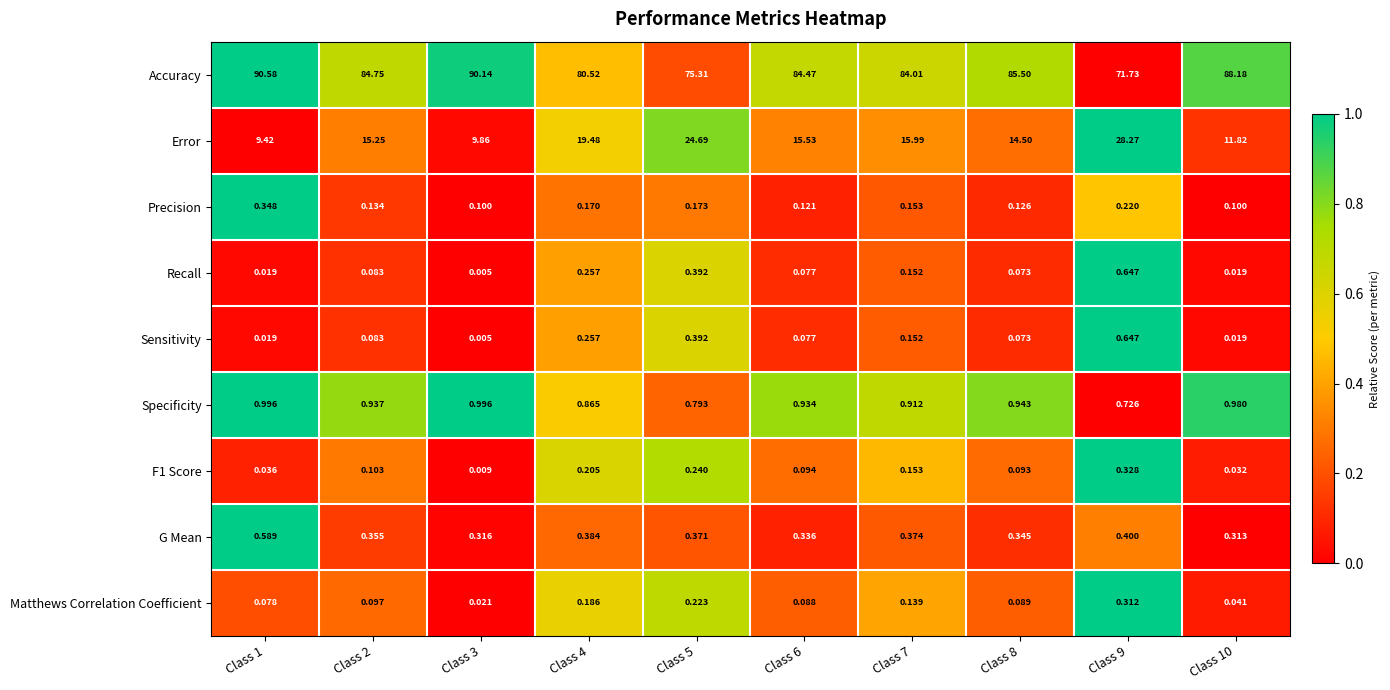

Which series has the largest total across all categories?

Accuracy